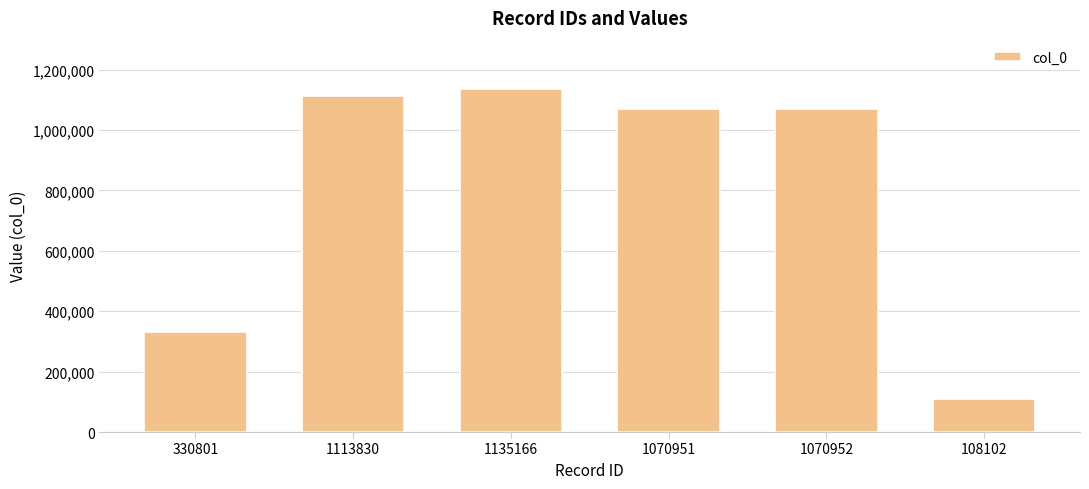

True or false: the data shows 1576946 at 1070951.

False